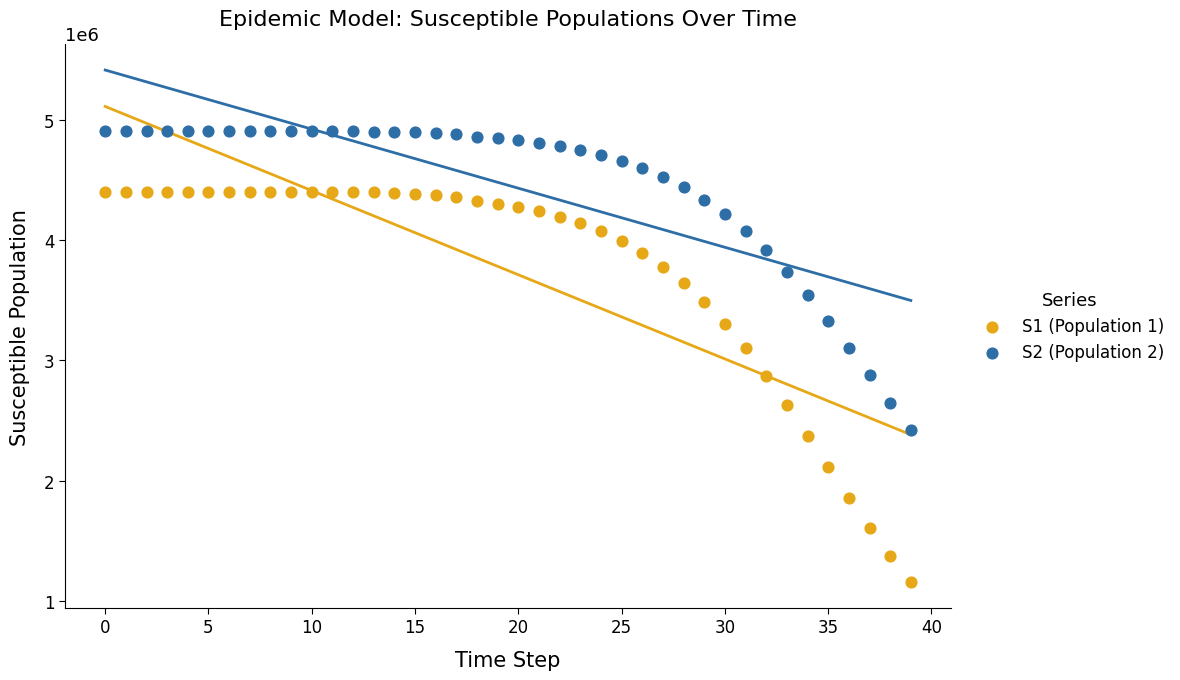

Which series reaches the maximum Y coordinate?

S2 (Population 2)